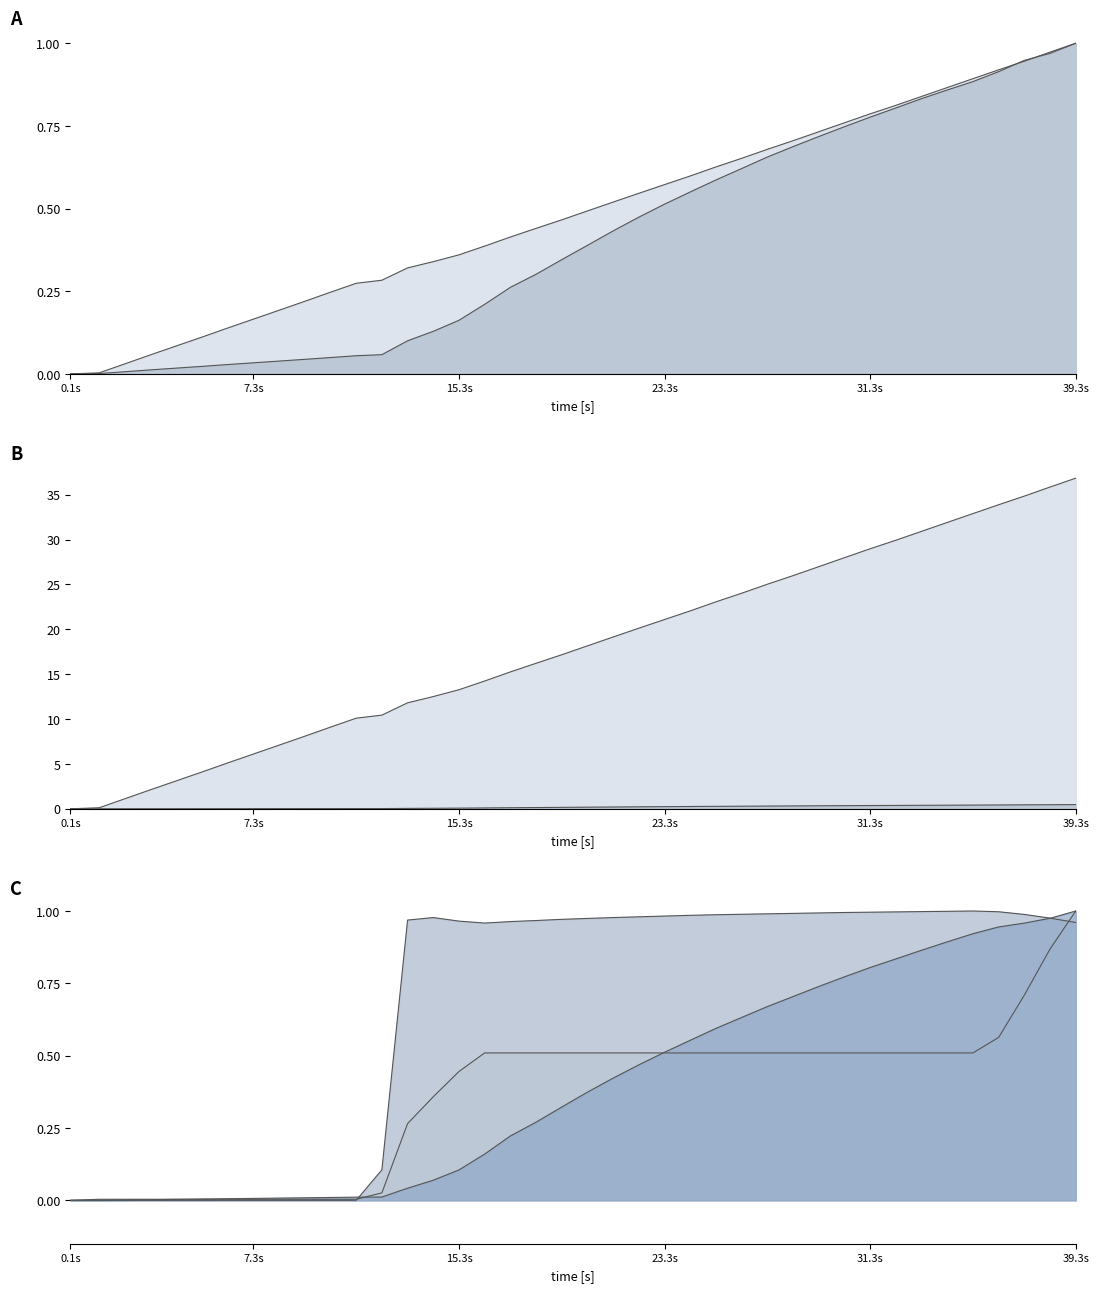

How many intersections are there between generation_tokens_total and model_forward_total_time?

1